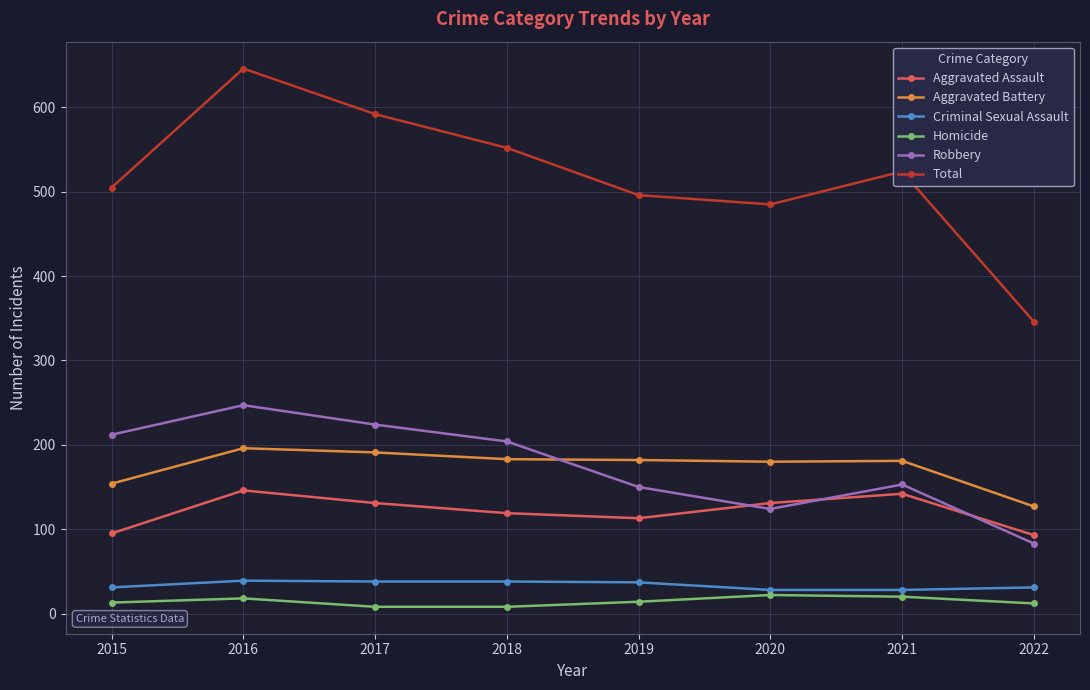

Count the number of data series in this chart.

6